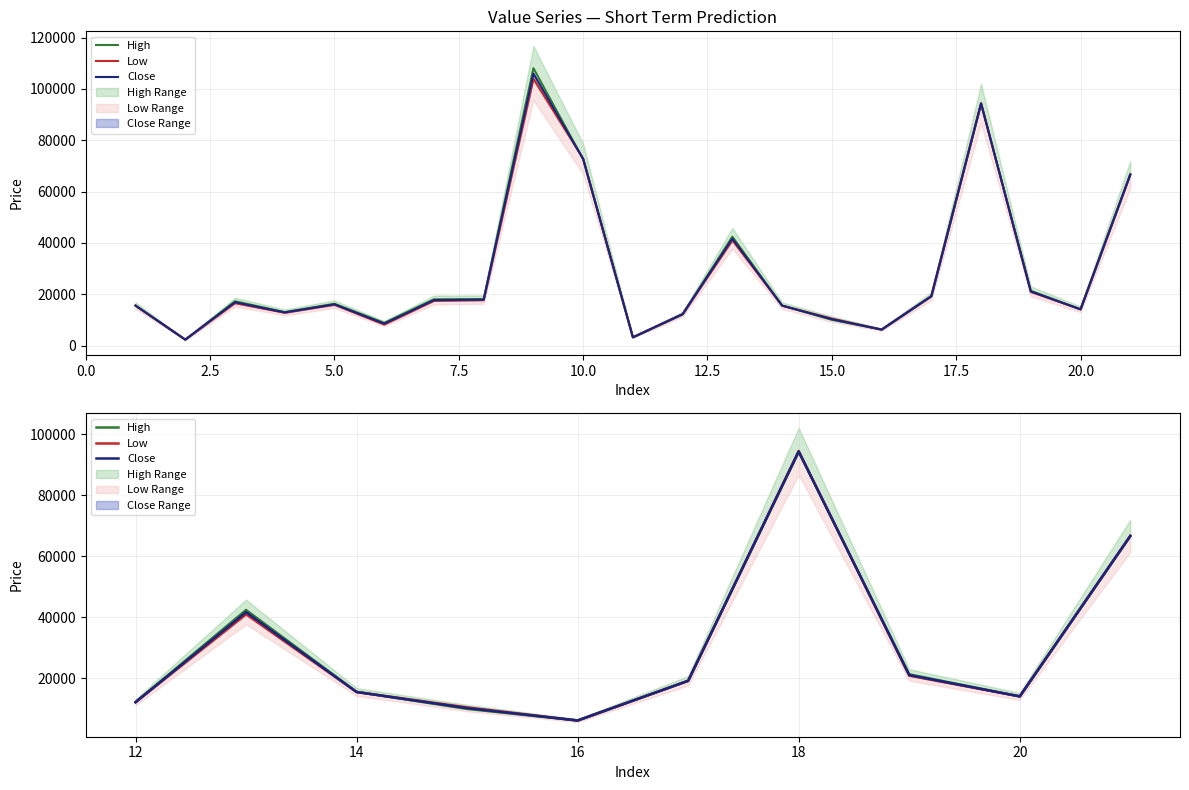

What is the spread (max minus min) of values at 18?

323.2